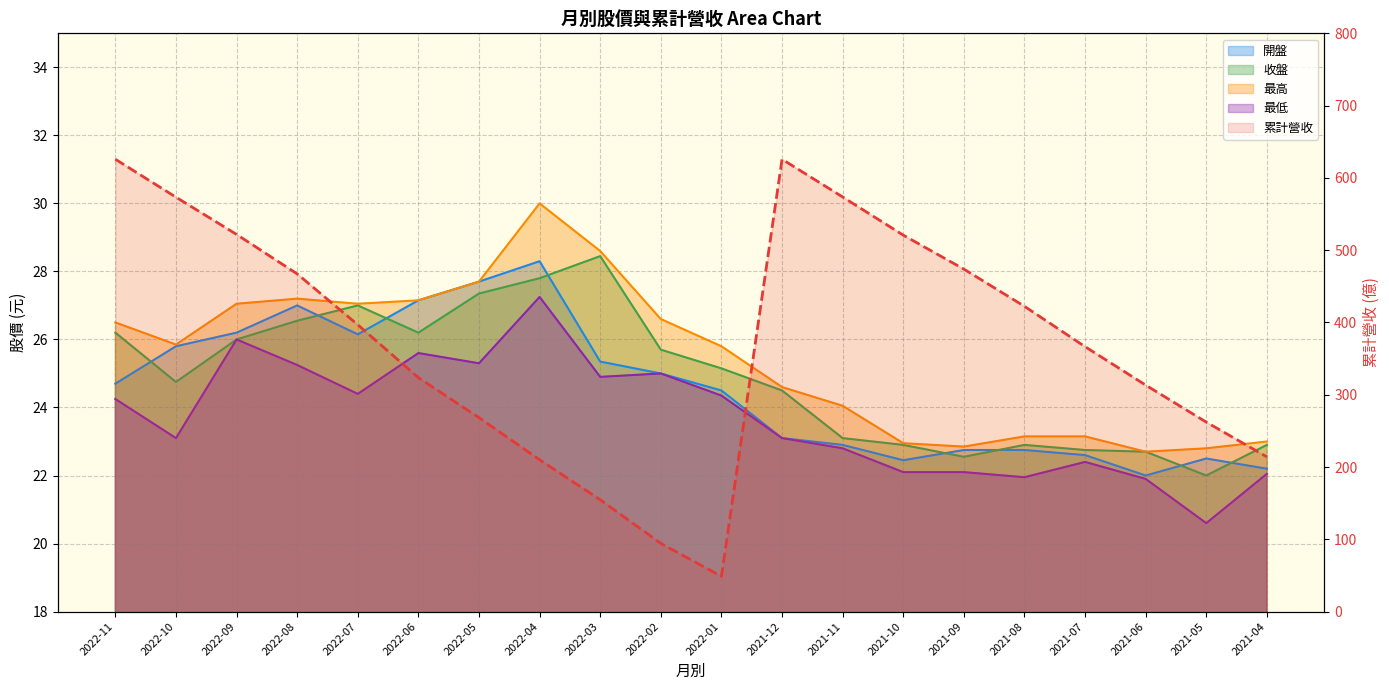

What is the value of the 最高 point at the 5th from the left?

27.1